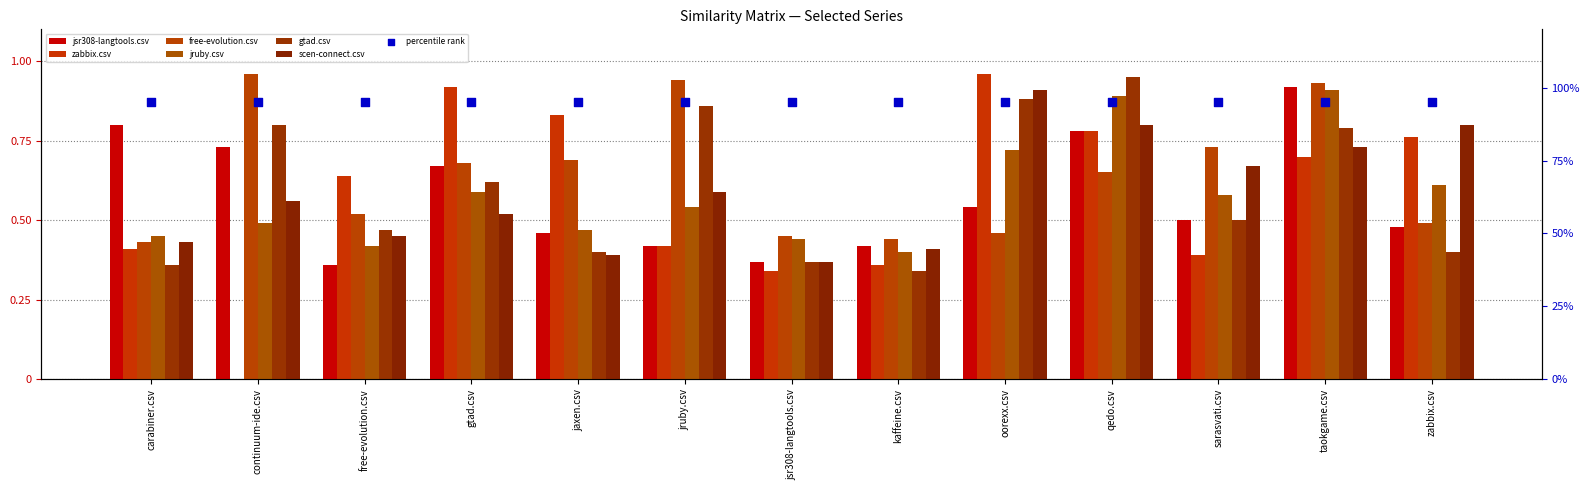

What is the total value across all series at jsr308-langtools.csv?

2.3